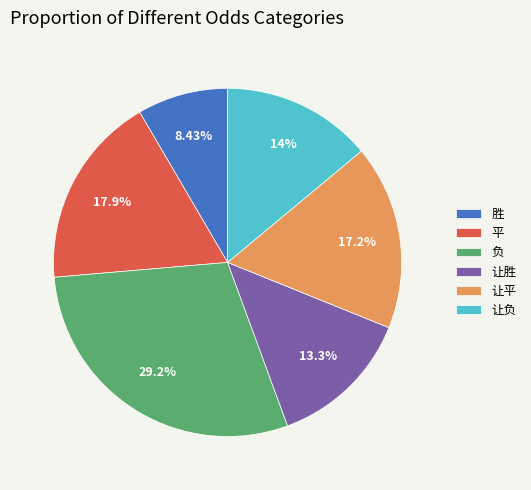

Count the number of slices in the pie.

6